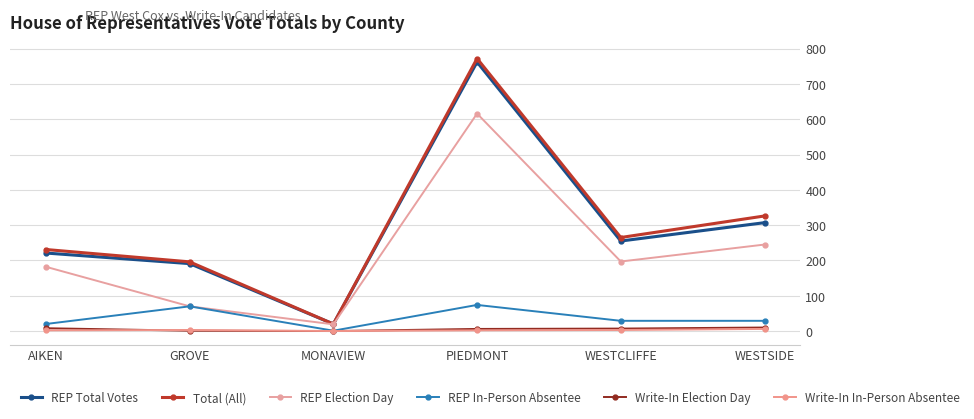

How many series are shown in this chart?

6